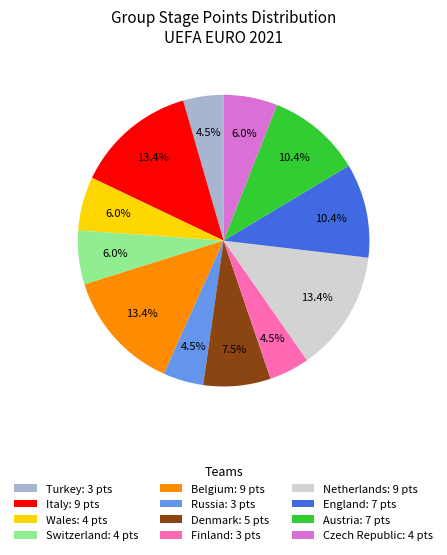

What percentage is NOT represented by England: 7 pts?

89.6%